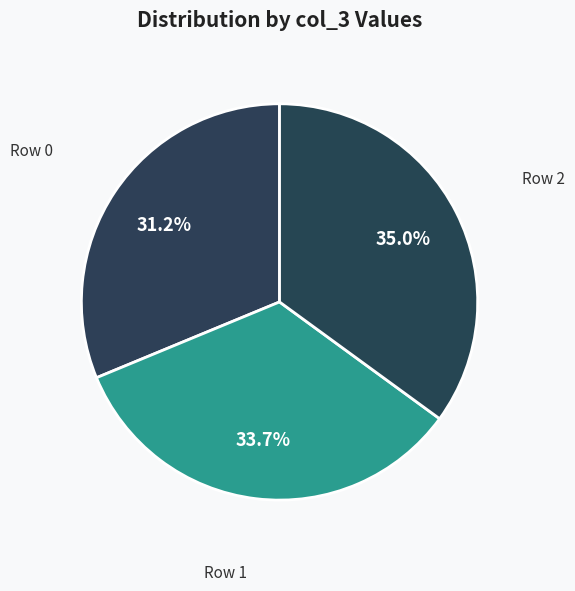

Count the number of slices in the pie.

3